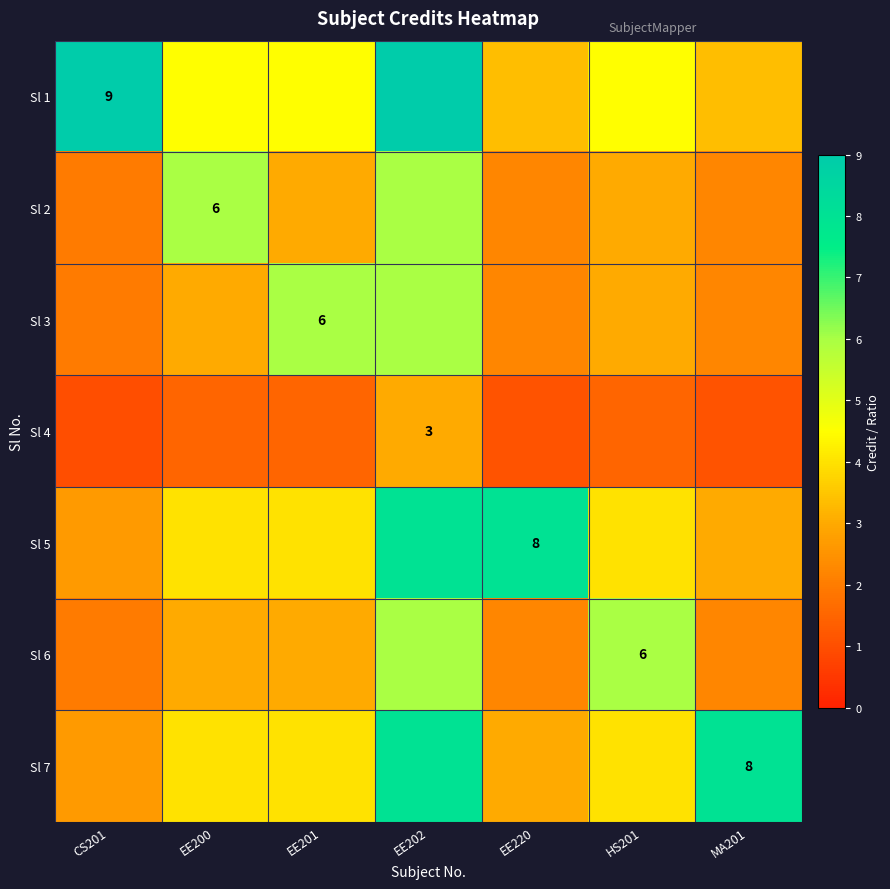

Is it true that Sl 1 equals 3.5 at CS201?

False